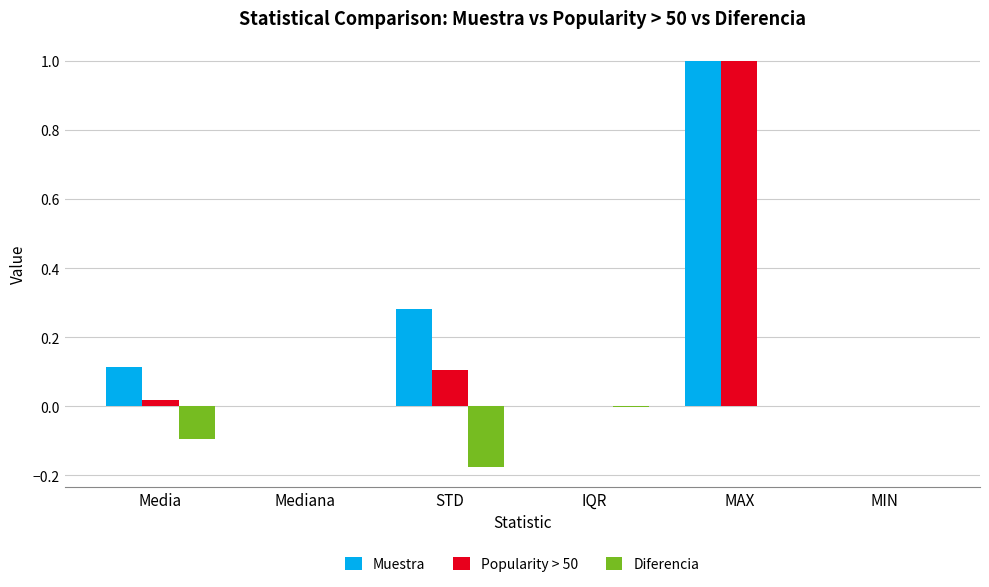

What is the sum of all Muestra values?

1.4